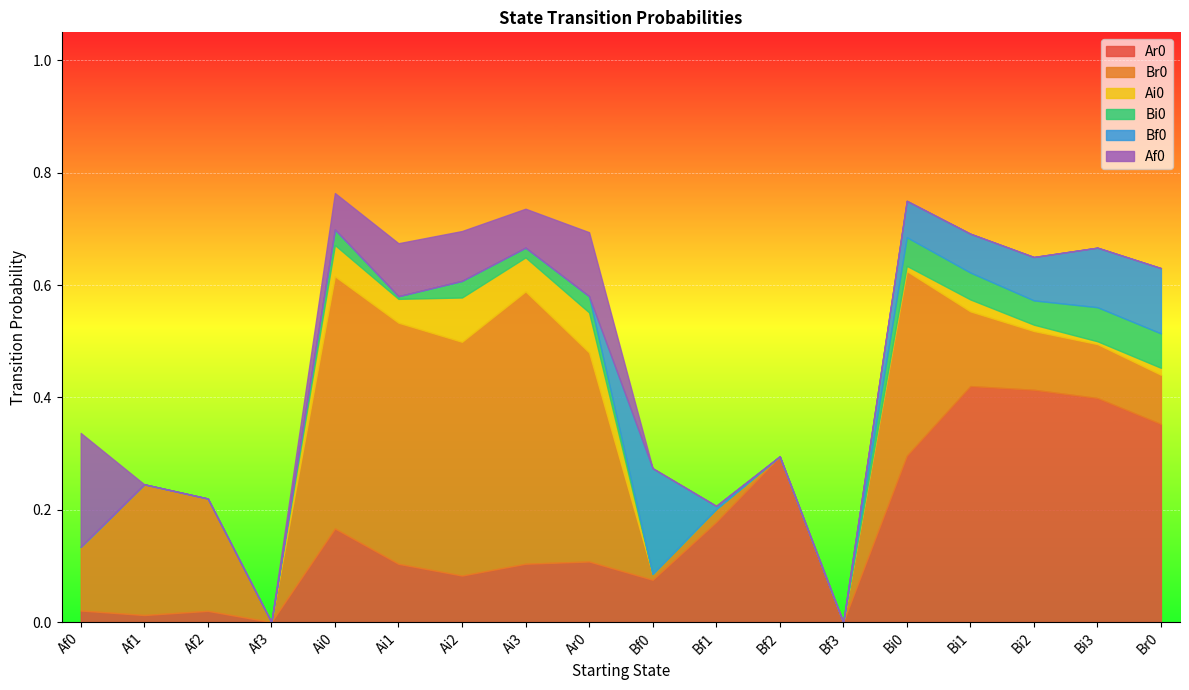

What is the label of the 14th point from the right?

Ai0